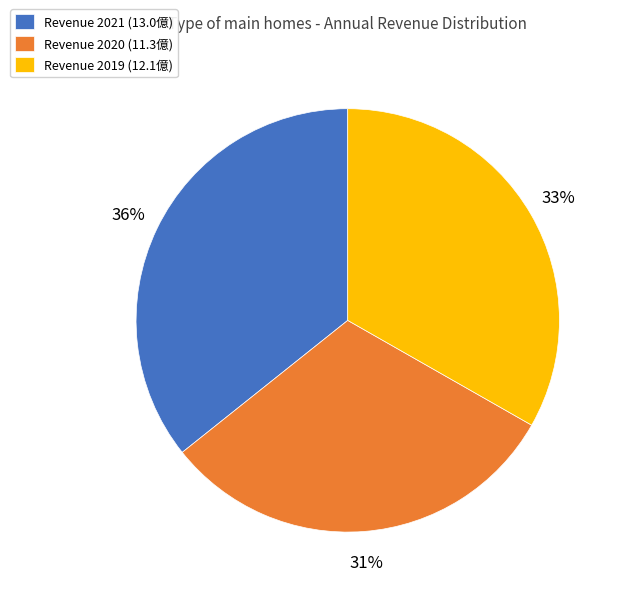

What is the smallest slice in the pie chart?

Revenue 2020 (11.3億)